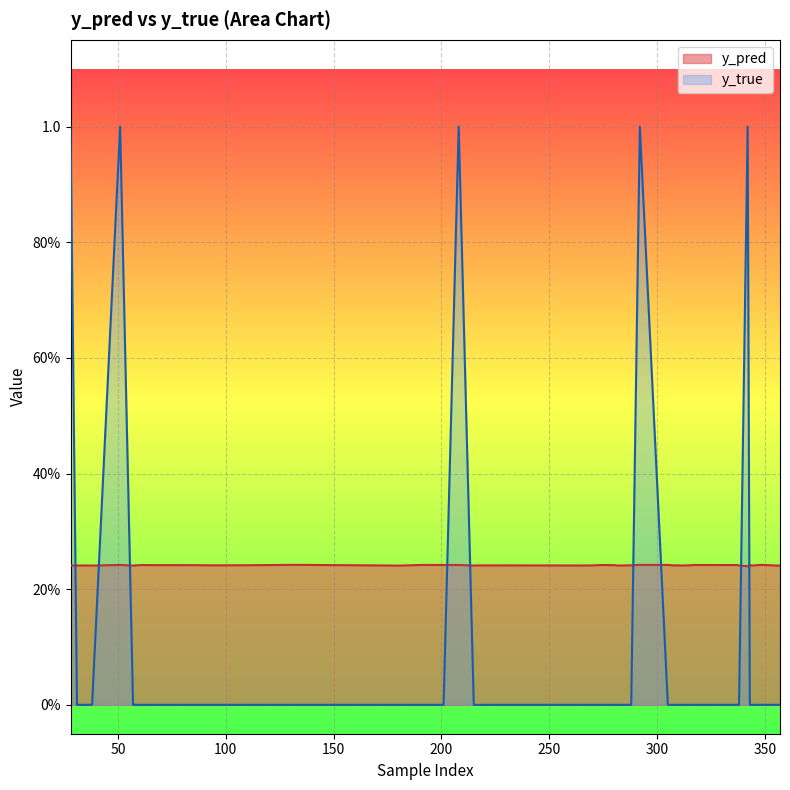

True or false: y_pred and y_true intersect in this chart.

True